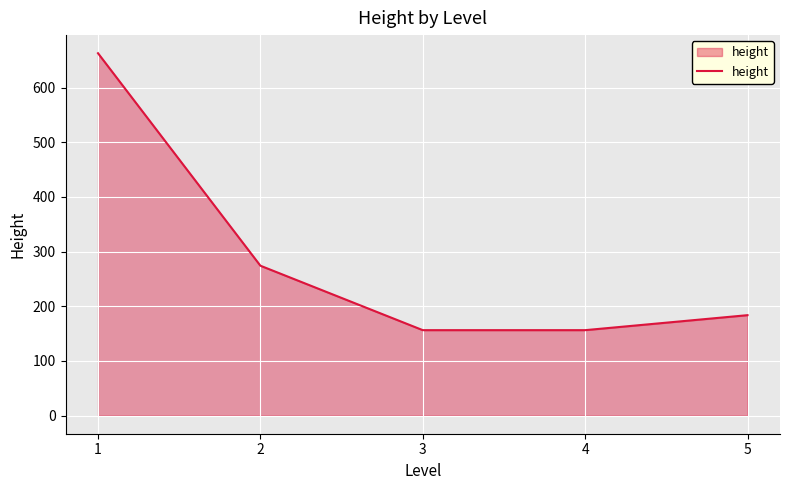

What is the average value?

286.7